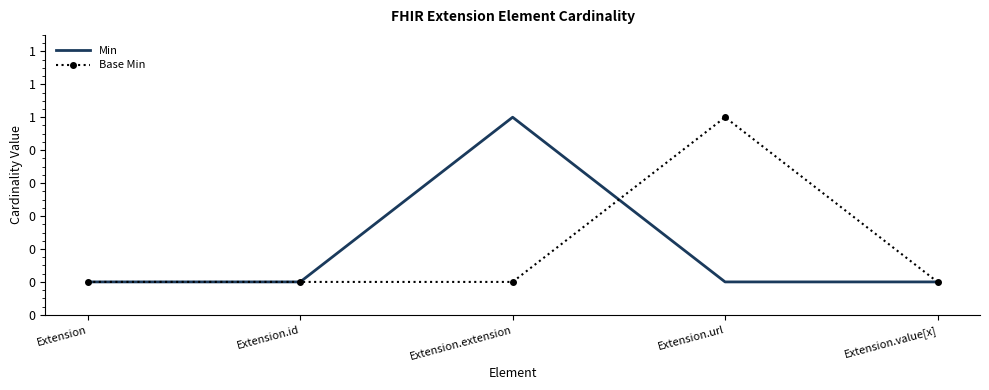

What is the greatest value displayed?

1